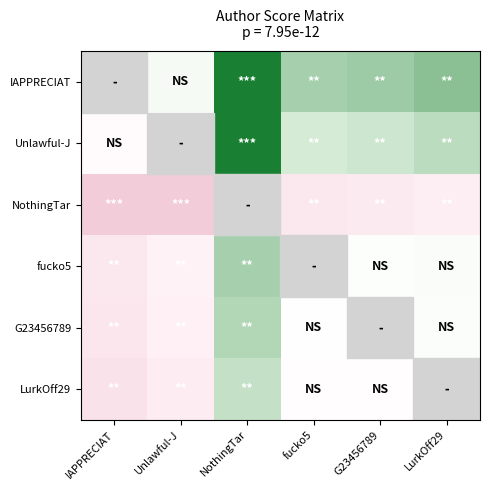

Rank the series at LurkOff29 from highest to lowest value.

IAPPRECIAT, Unlawful-J, fucko5, G23456789, LurkOff29, NothingTar